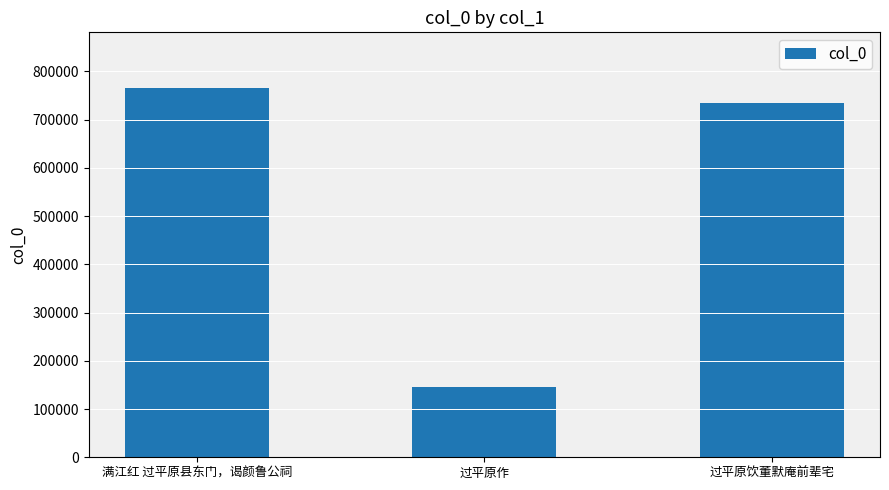

Reading left to right, what are all the values shown in this chart?

满江红 过平原县东门，谒颜鲁公祠=766012	过平原作=145860	过平原饮董默庵前辈宅=734871